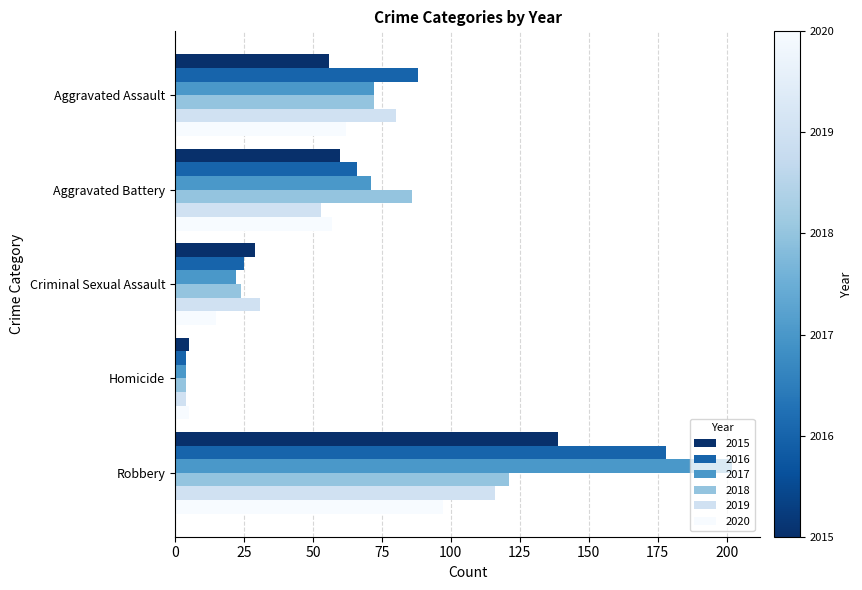

What is the average value of the 2016 series?

72